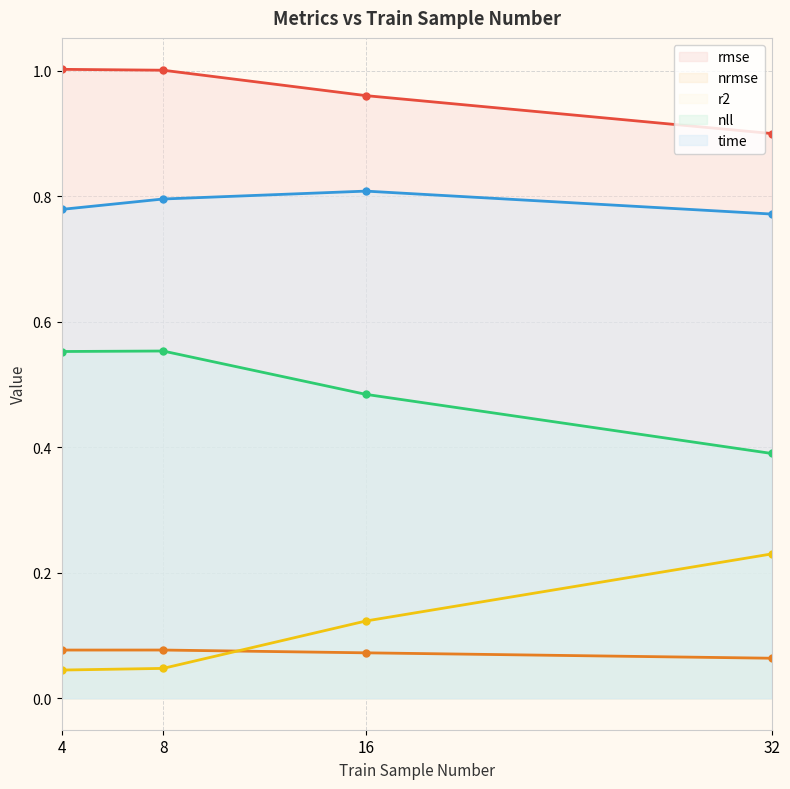

List the labels in order of nrmse value, smallest first.

32, 16, 4, 8